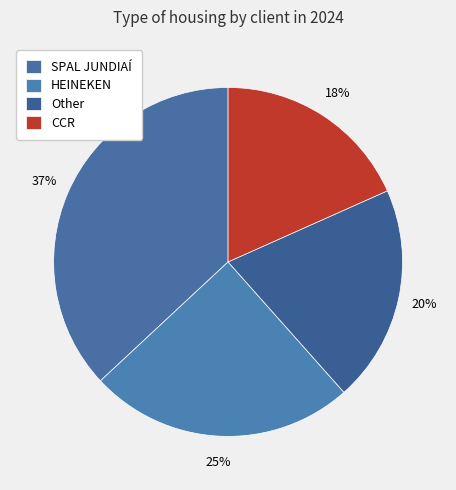

Is it true that SPAL JUNDIAÍ is 47% of the pie?

False